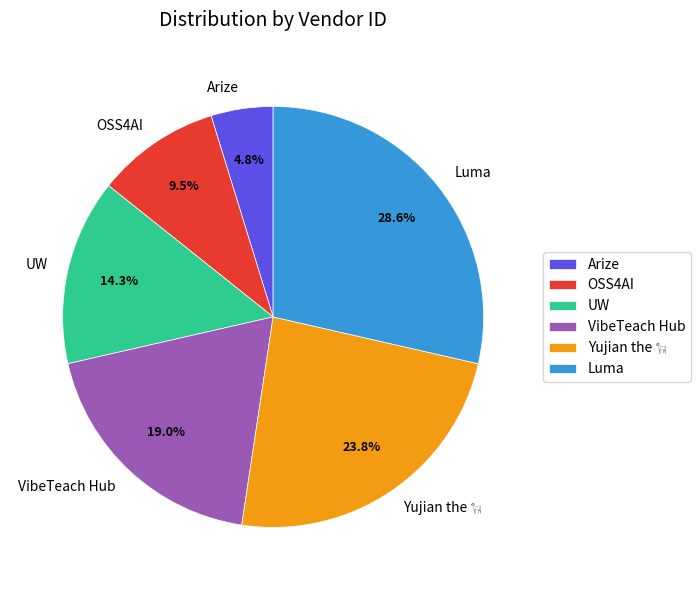

Is OSS4AI the majority of the pie?

No